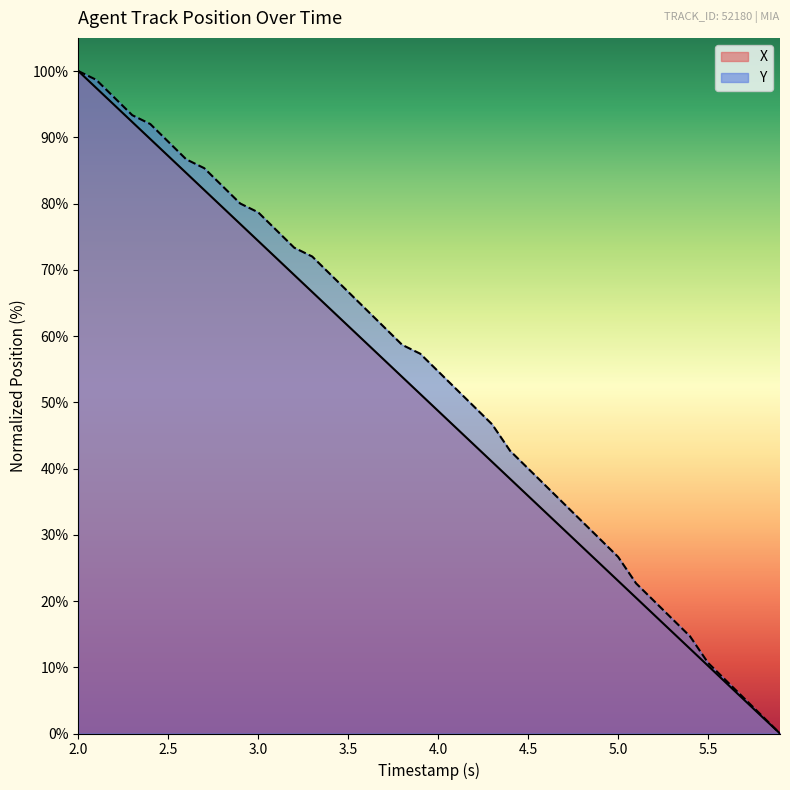

True or false: X and Y cross at least once.

False